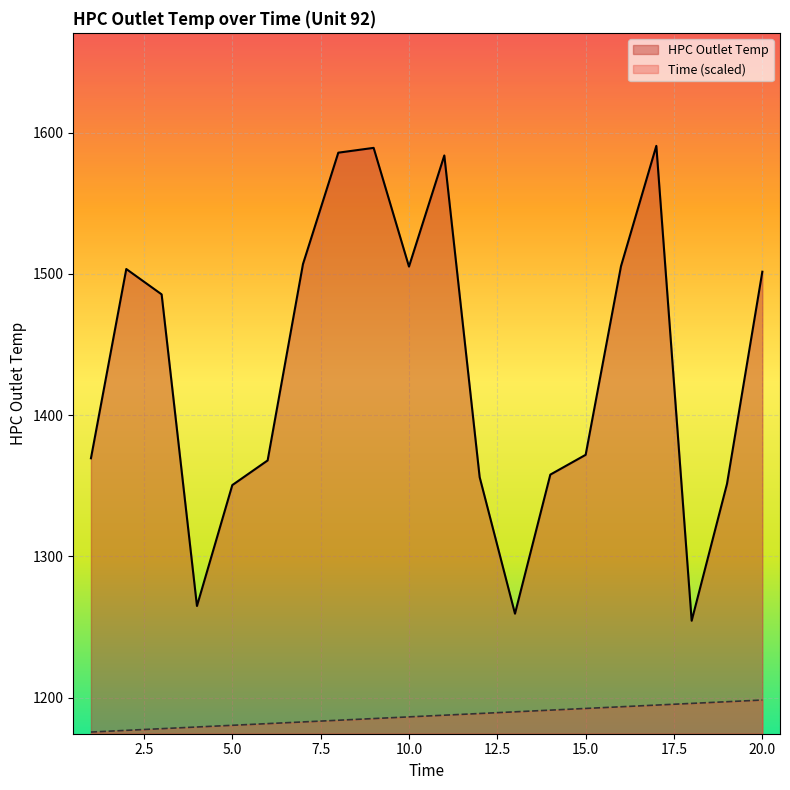

How many values in the Time series exceed 1187?

10